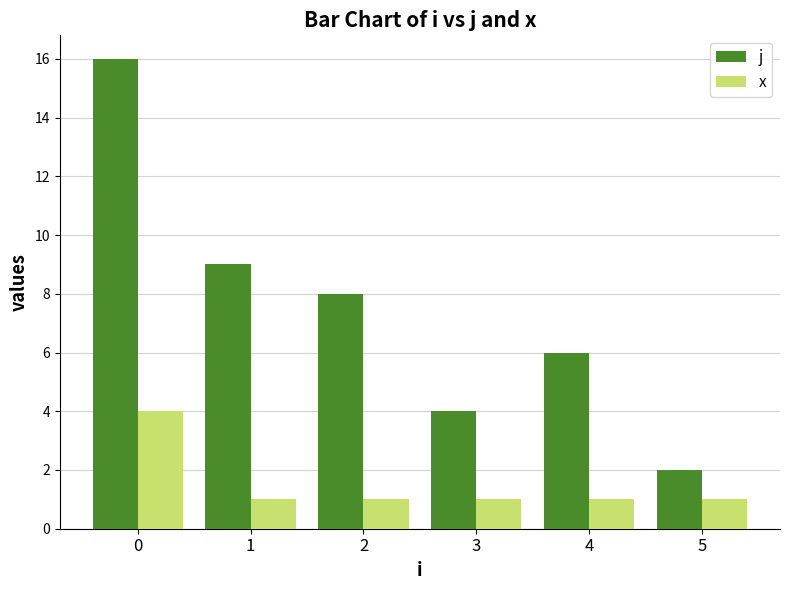

What is the sum of the j values at 4 and 0?

22